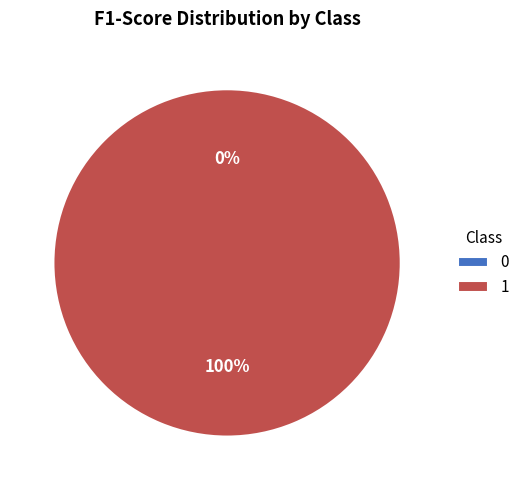

How many slices are in this pie chart?

2